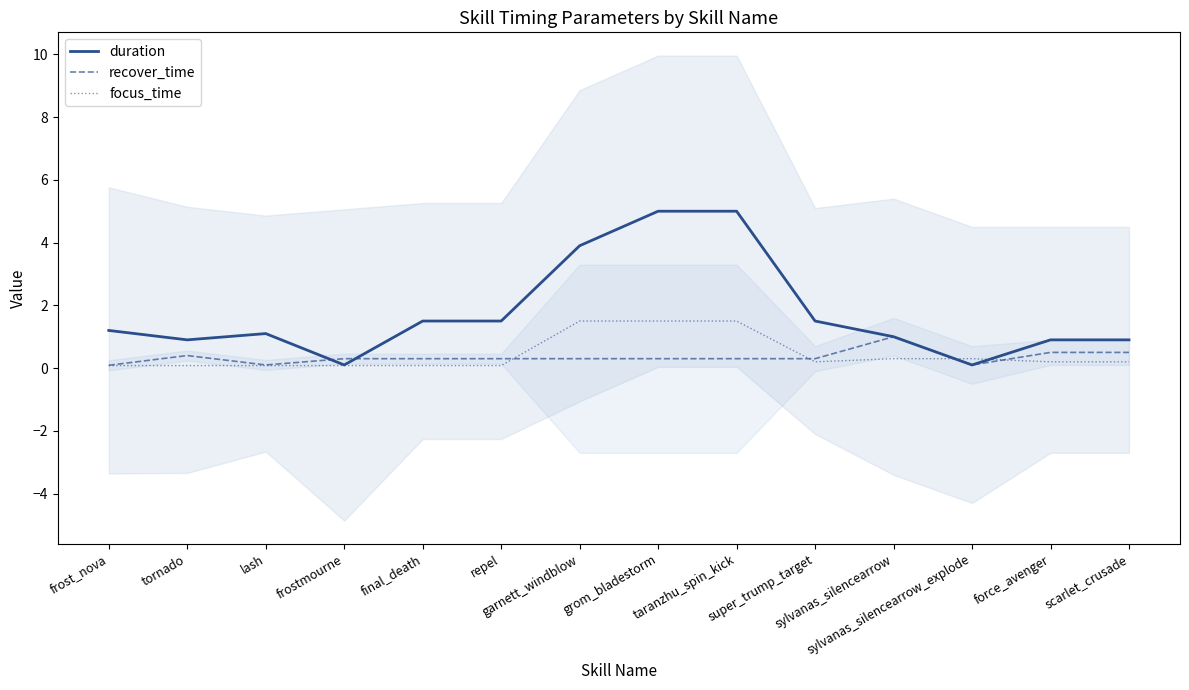

How many series are shown in this chart?

3